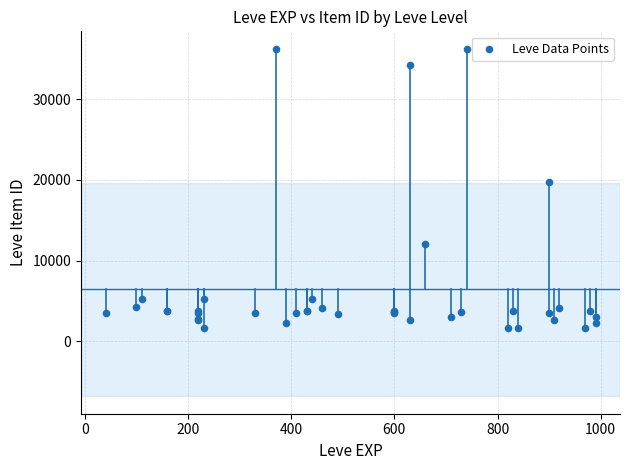

What Y value in the scatter plot is closest to 18967?

19744